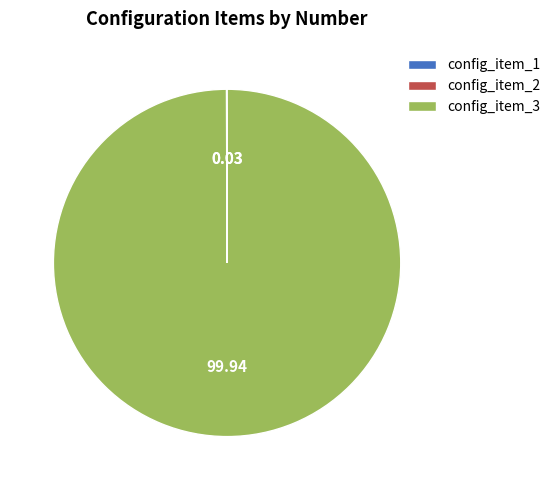

Does any single category account for the majority?

Yes